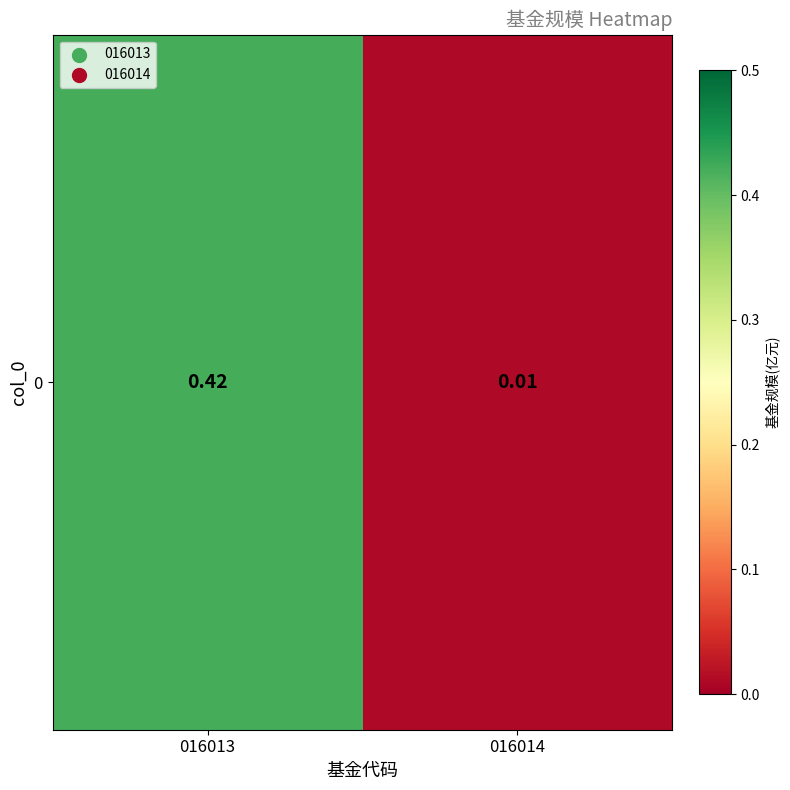

What is the change in value from 016013 to 016014?

-0.4